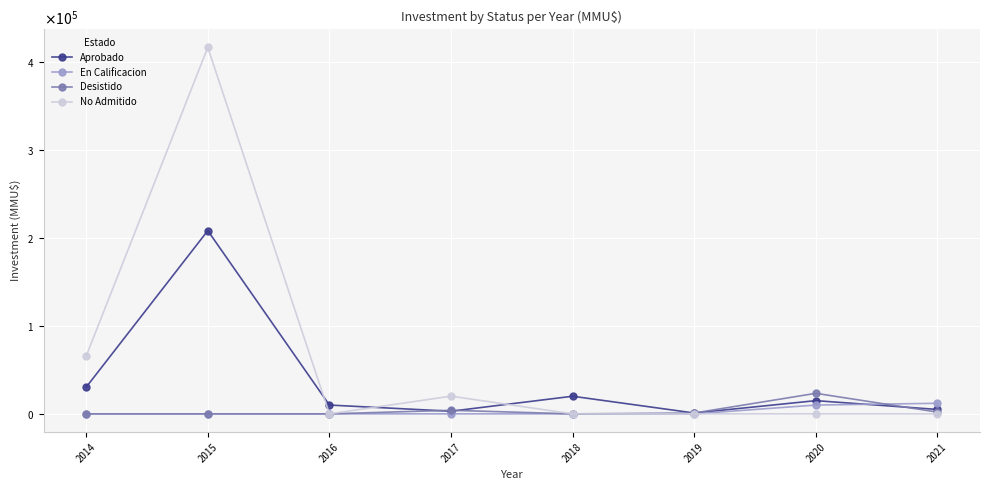

What is the sum of the Desistido values at 2016 and 2020?

23312